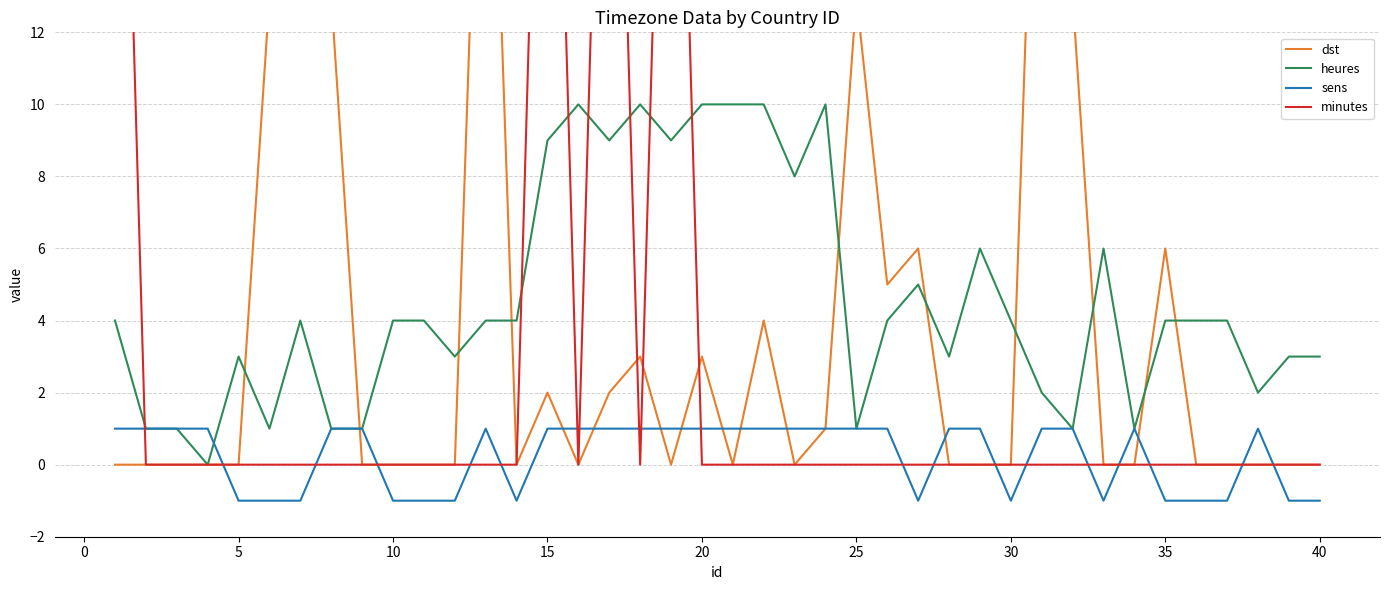

True or false: sens has more than 0 interior local peaks.

True